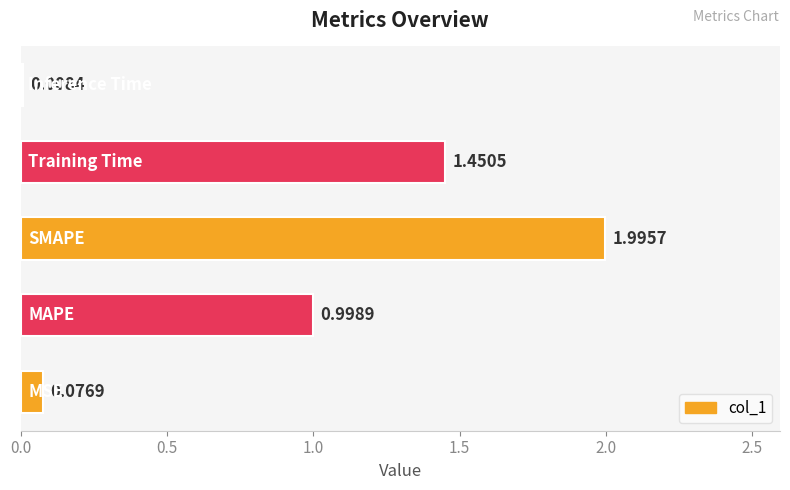

What is the sum of all values?

4.5